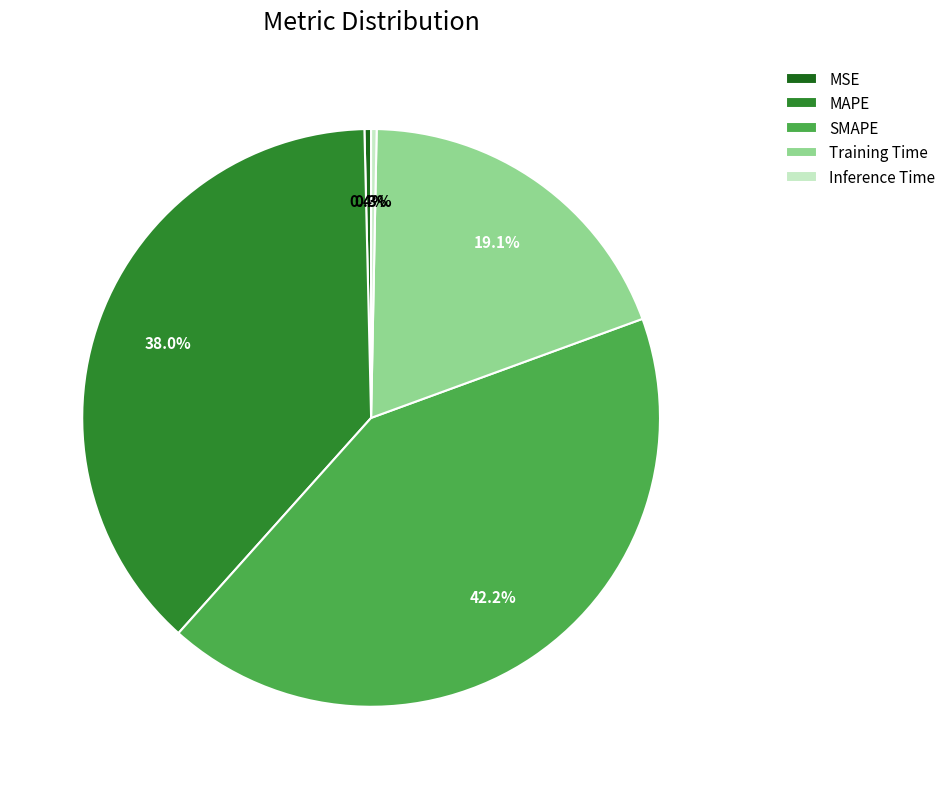

Is it true that Training Time is 19% of the pie?

True